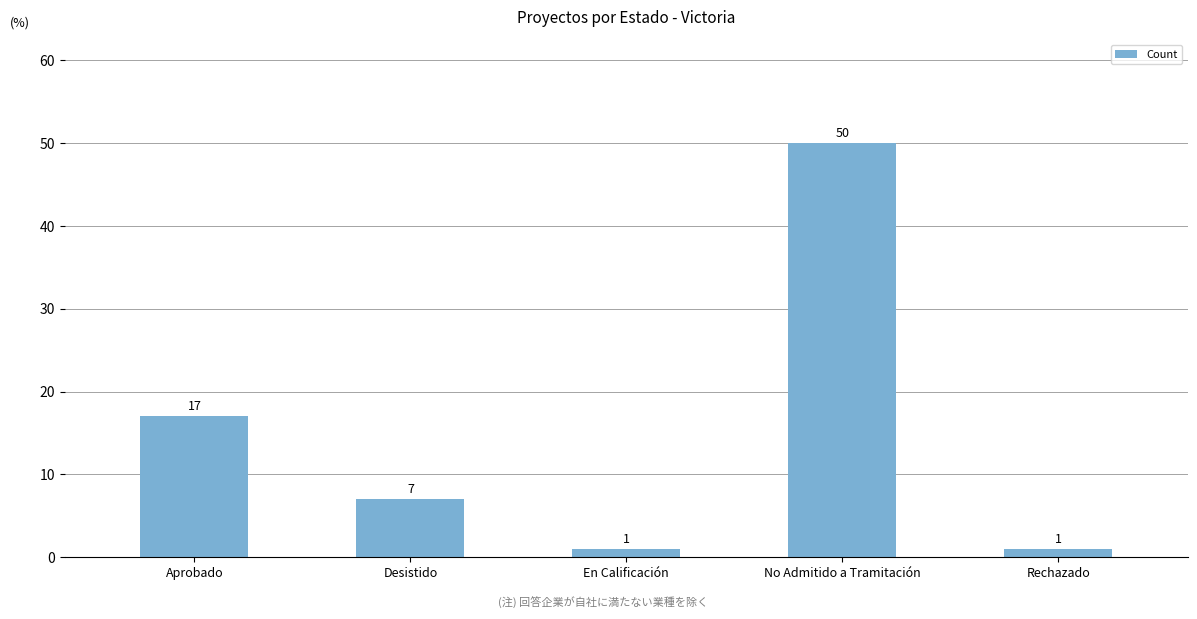

What is the difference between the values at Aprobado and Desistido?

10